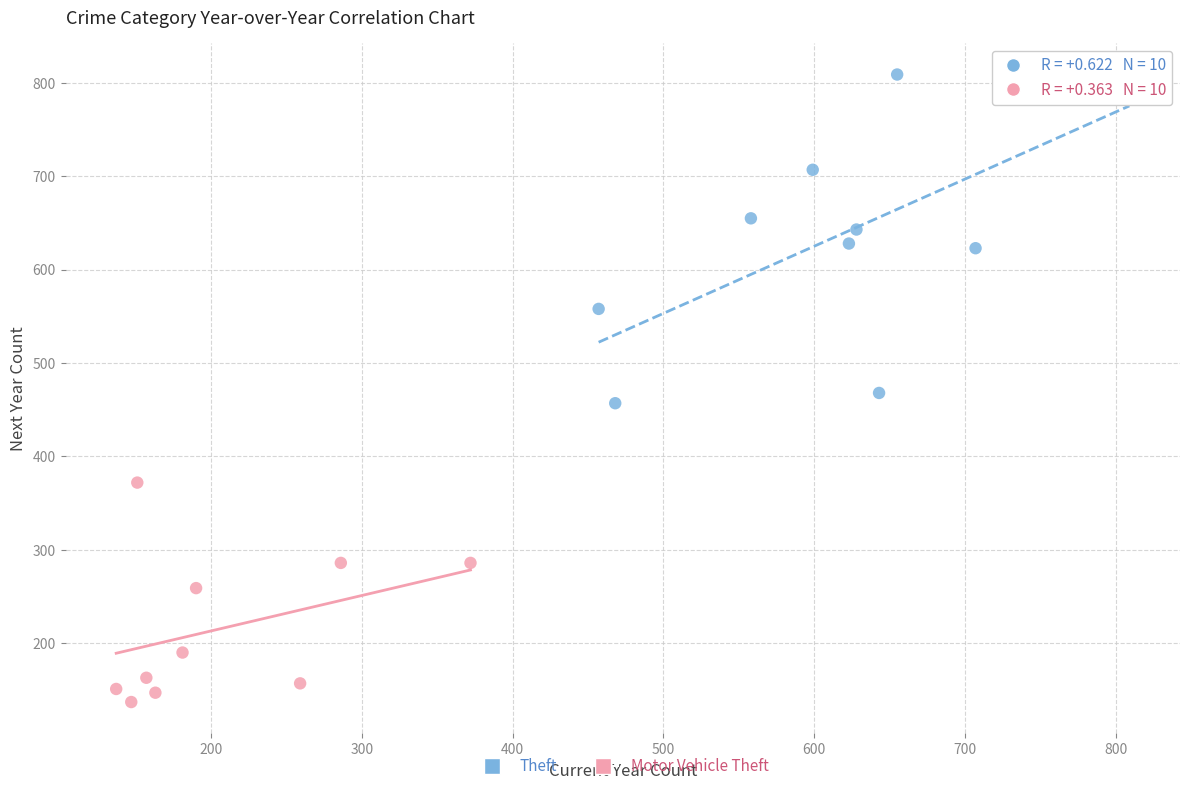

Which series has the largest Y range (max minus min)?

Theft